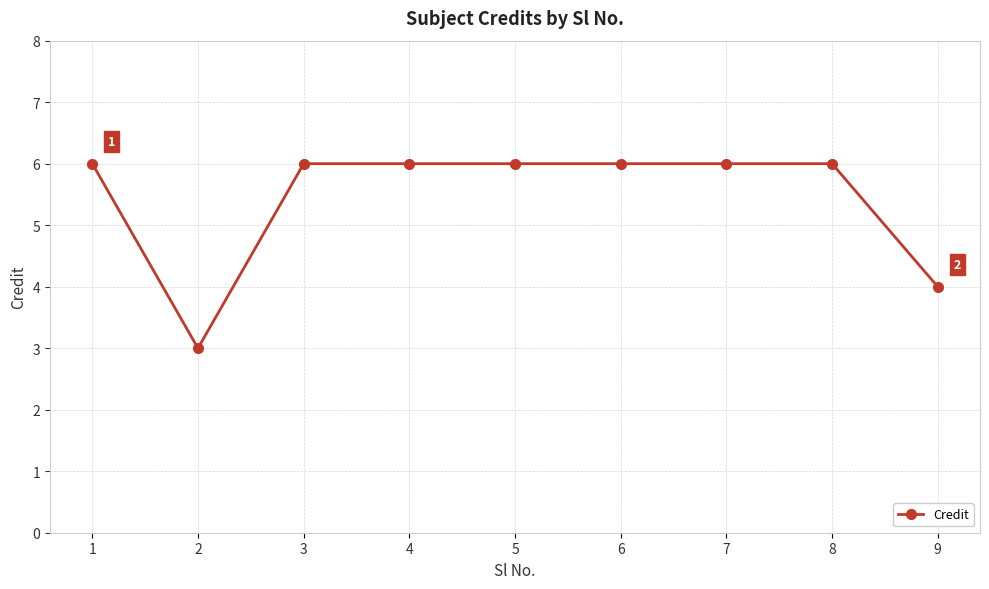

What is the sum of all values?

49